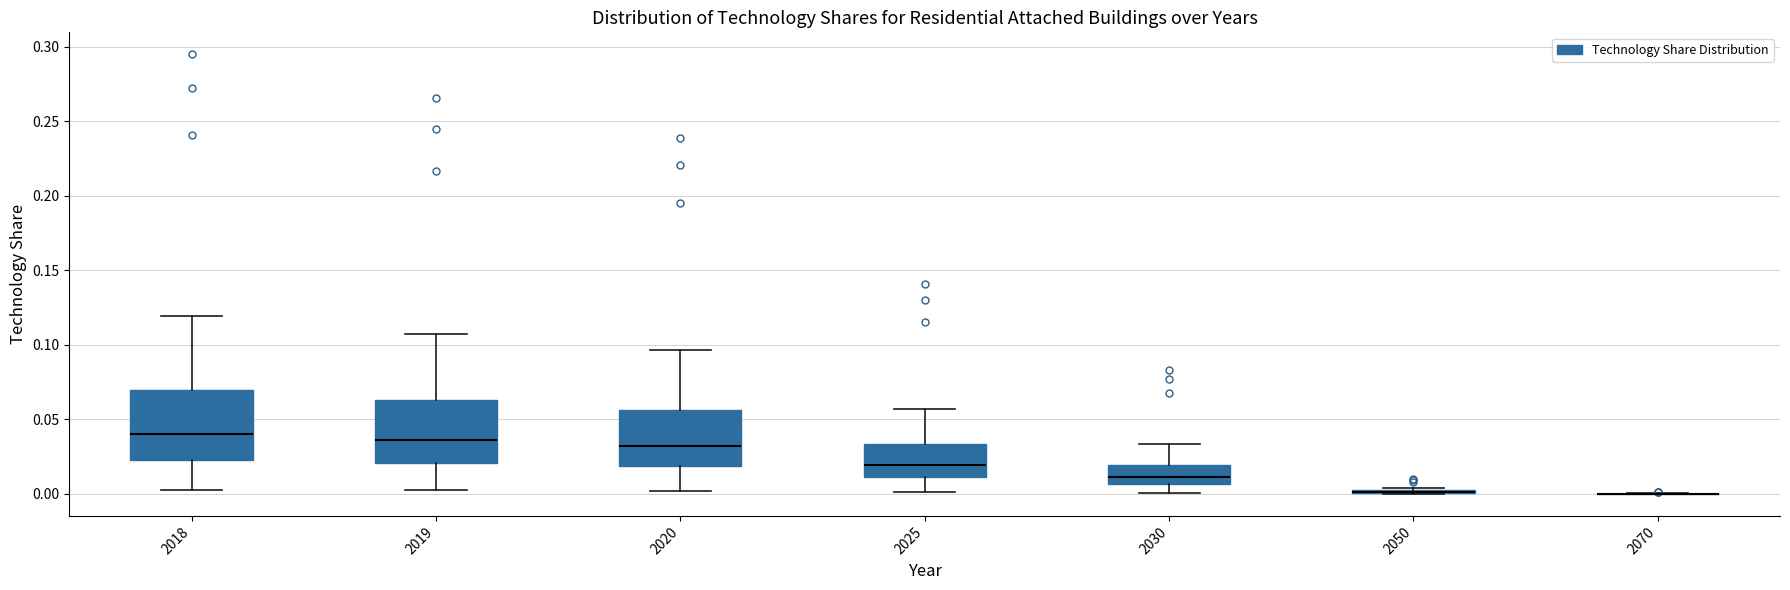

Reading left to right, read every box against the y-axis: the position of its median line, the range the box covers, and the ends of its whiskers. The values are not printed on the chart, so give them approximately, as read against the axis.

2018: median 0.040, box 0.025 to 0.070, whiskers 0.005 to 0.120
2019: median 0.035, box 0.020 to 0.065, whiskers 0.005 to 0.105
2020: median 0.030, box 0.020 to 0.055, whiskers 0.000 to 0.095
2025: median 0.020, box 0.010 to 0.035, whiskers 0.000 to 0.055
2030: median 0.010, box 0.005 to 0.020, whiskers 0.000 to 0.035
2050: box collapsed to a line at 0.000, whiskers 0.000 to 0.005
2070: box collapsed to a line at 0.000, whiskers 0.000 to 0.000